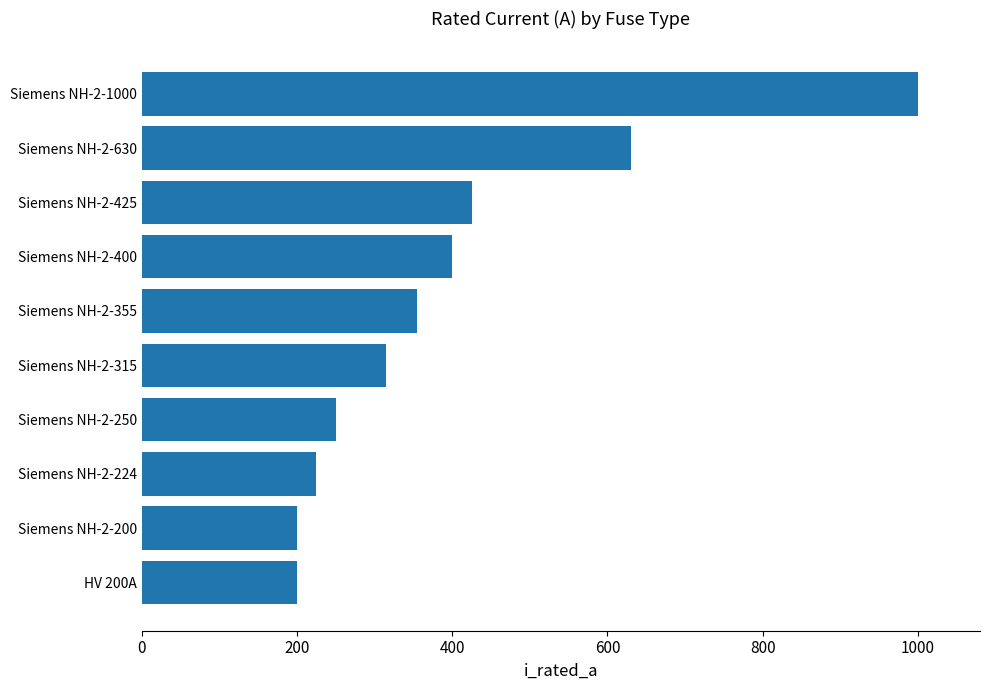

What is the change in value from Siemens NH-2-200 to Siemens NH-2-250?

+50